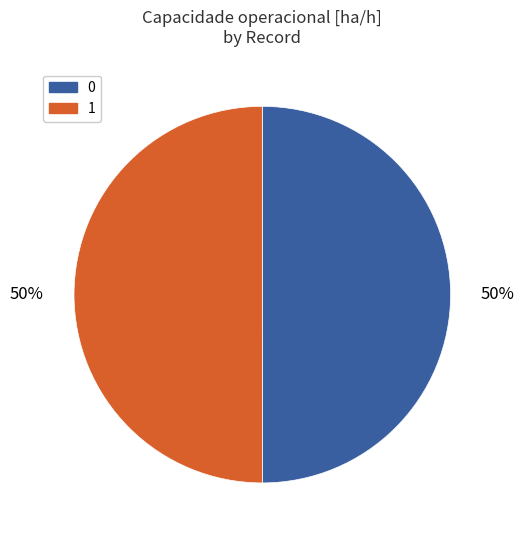

True or false: 1 accounts for 50% of the total.

True